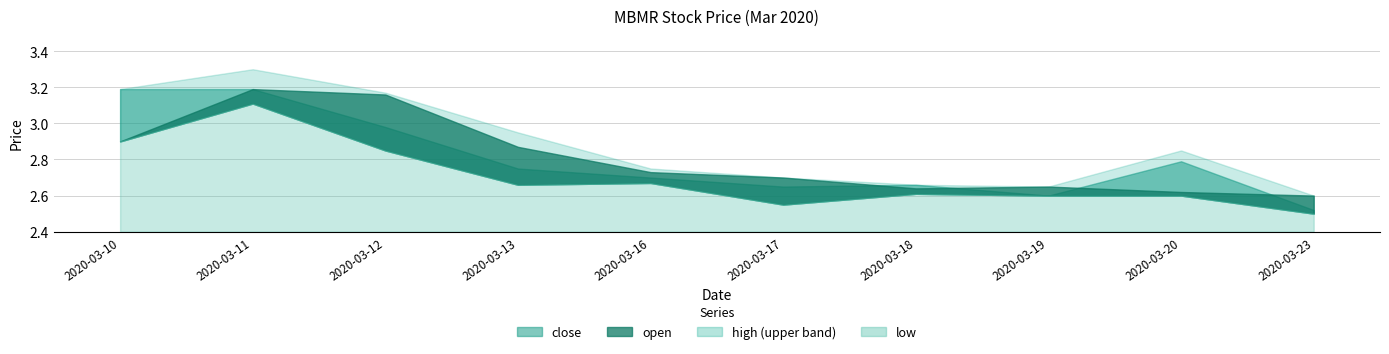

True or false: high and close cross at least once.

False